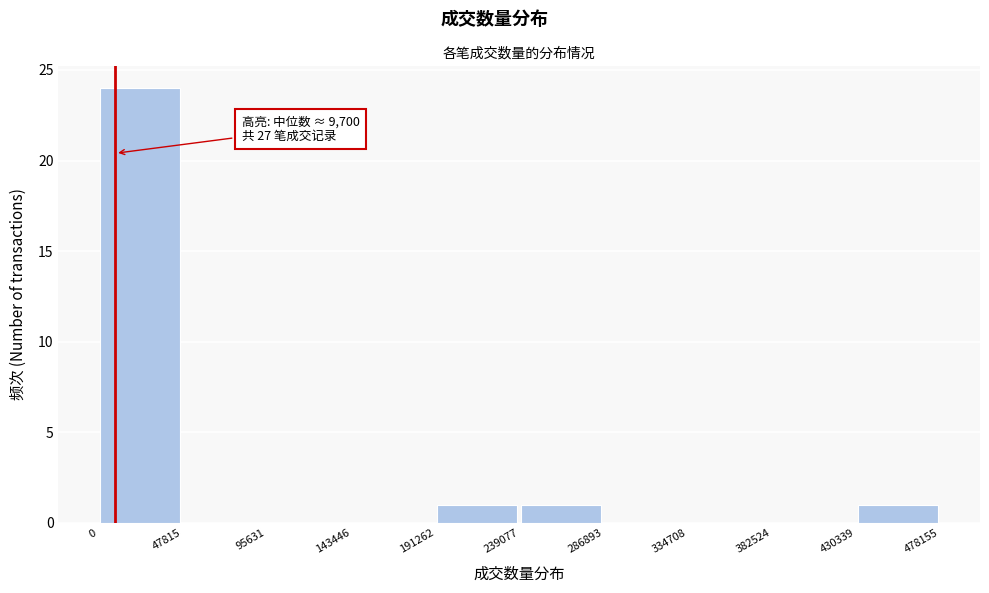

Which range on the x-axis has the tallest bar?

0 to 47815